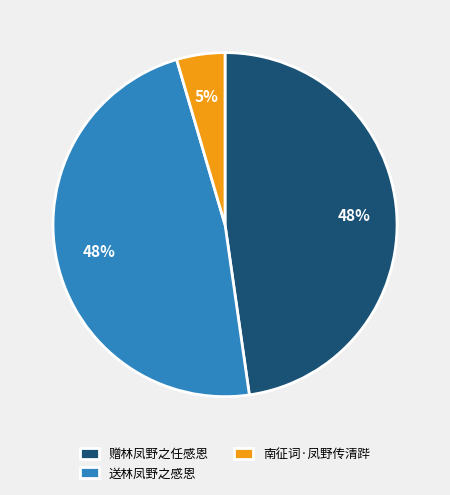

Count the number of slices in the pie.

3